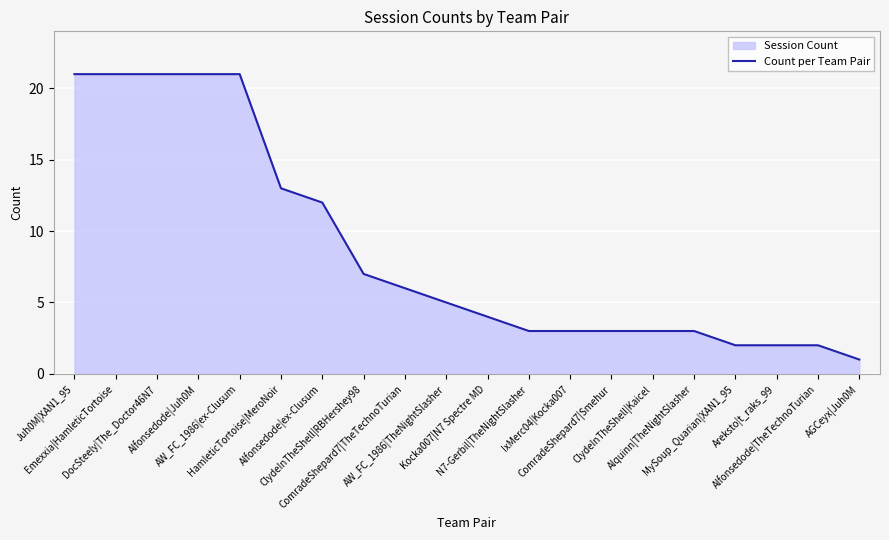

What is the change in value from Kocka007|N7 Spectre MD to N7-Gerbil|TheNightSlasher?

-1